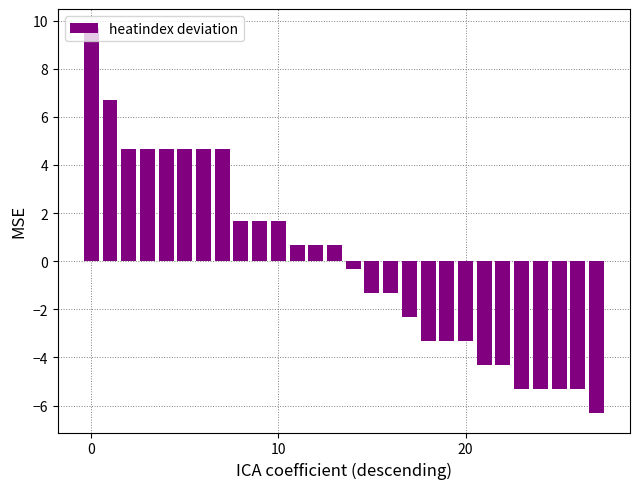

Reading right to left, list all the values displayed in this chart.

-6.3	-5.3	-5.3	-5.3	-5.3	-4.3	-4.3	-3.3	-3.3	-3.3	-2.3	-1.3	-1.3	-0.3	0.7	0.7	0.7	1.7	1.7	1.7	4.7	4.7	4.7	4.7	4.7	4.7	6.7	9.7